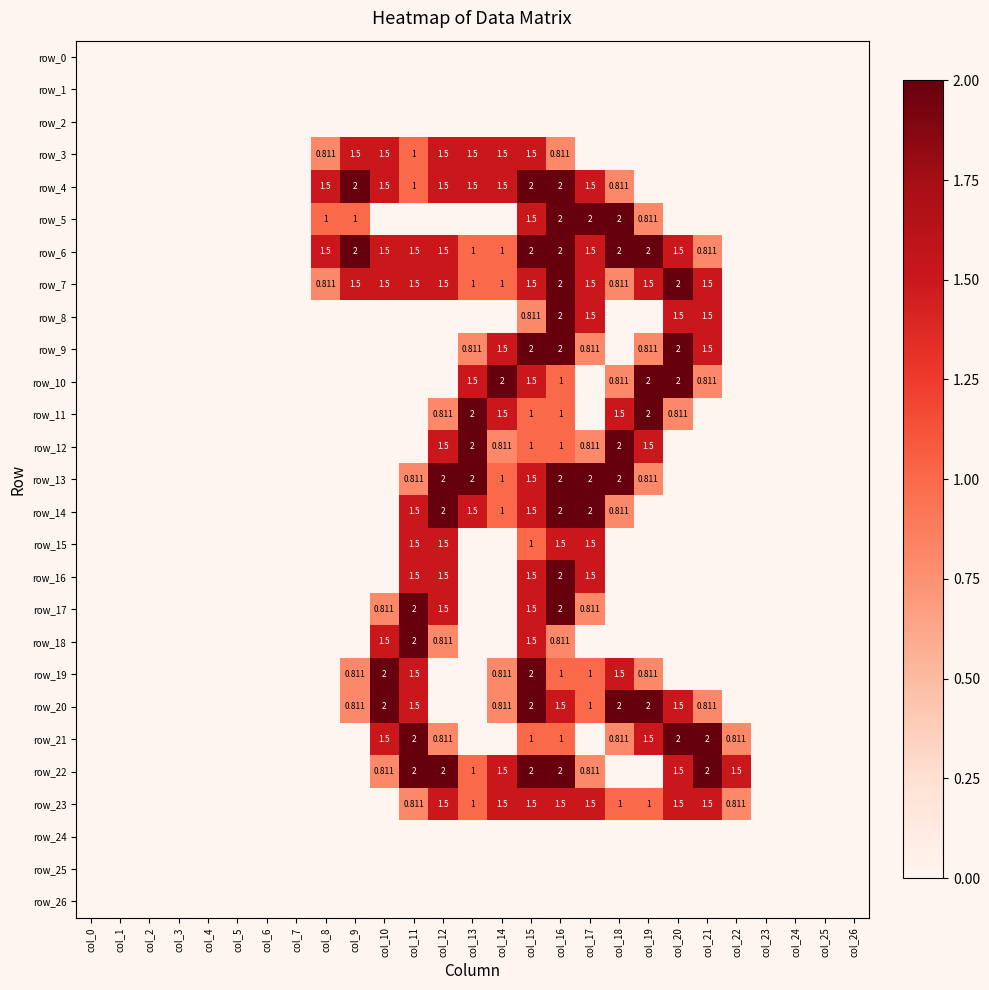

How many positive values does the row_11 series have?

8